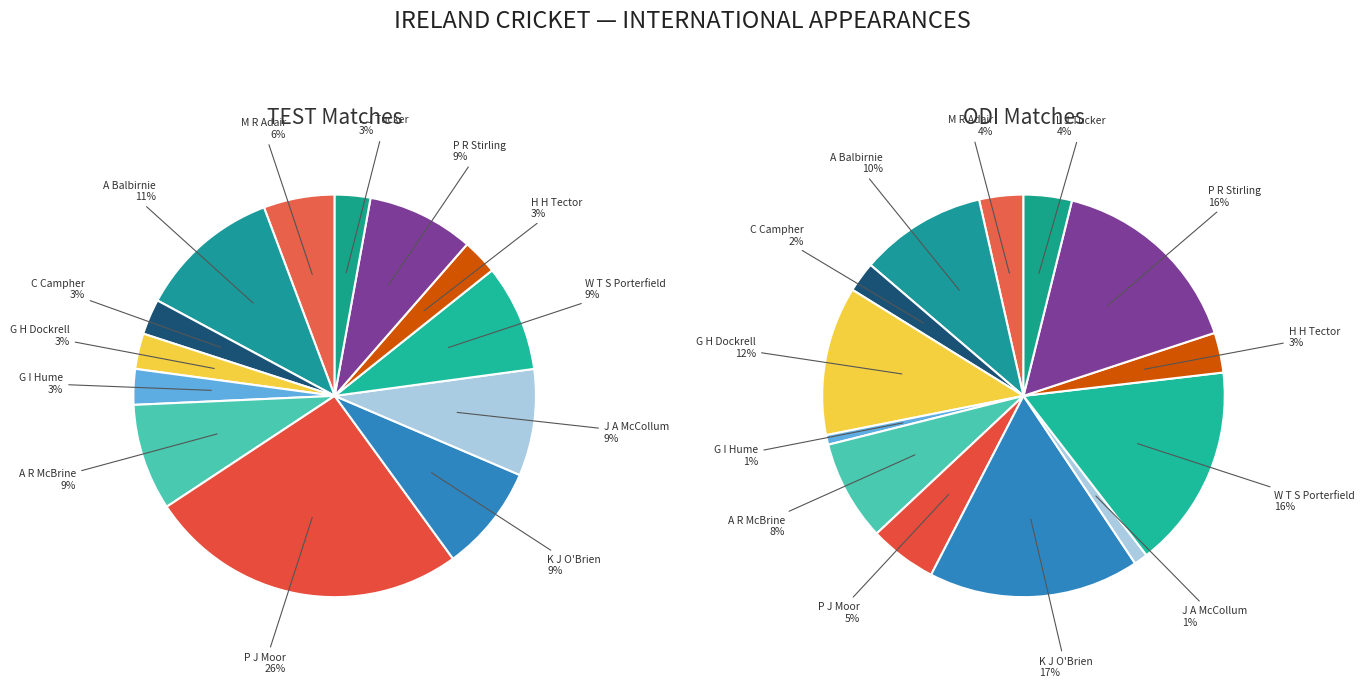

How many segments does this pie chart have?

13